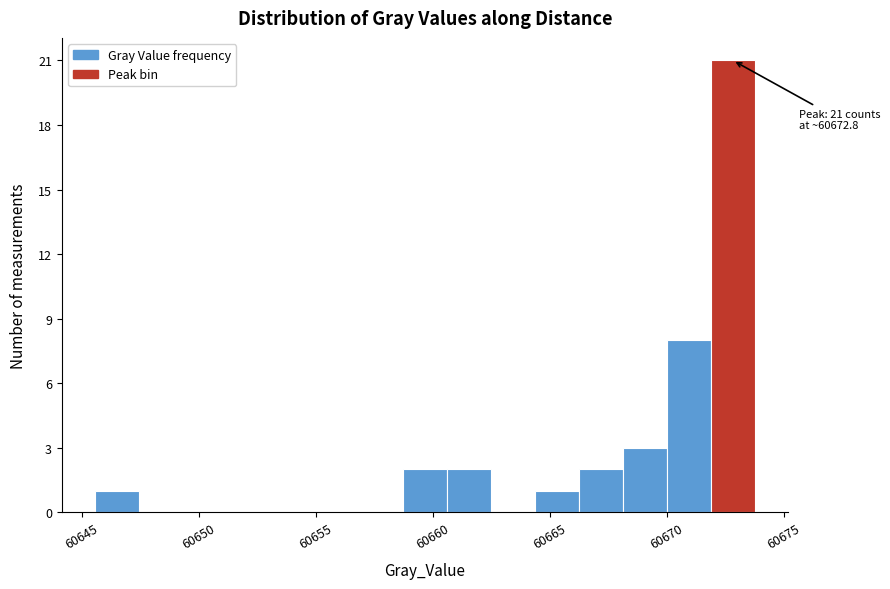

Read against the x-axis, roughly where is the centre of the tallest bar?

60673.0